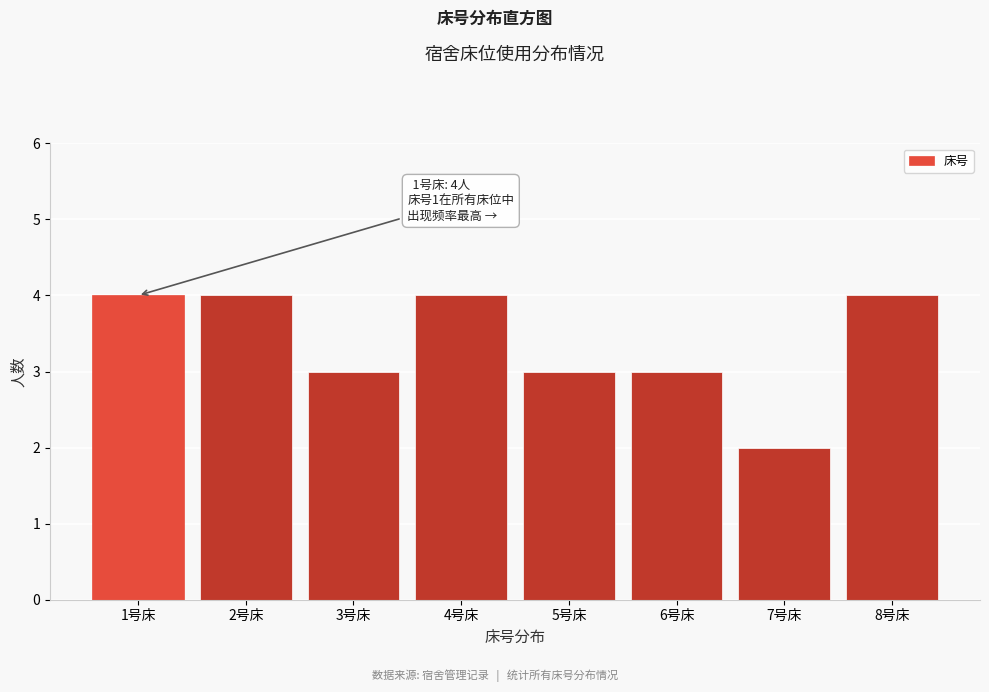

Reading left to right, what are all the values shown in this chart?

1号床=4	2号床=4	3号床=3	4号床=4	5号床=3	6号床=3	7号床=2	8号床=4